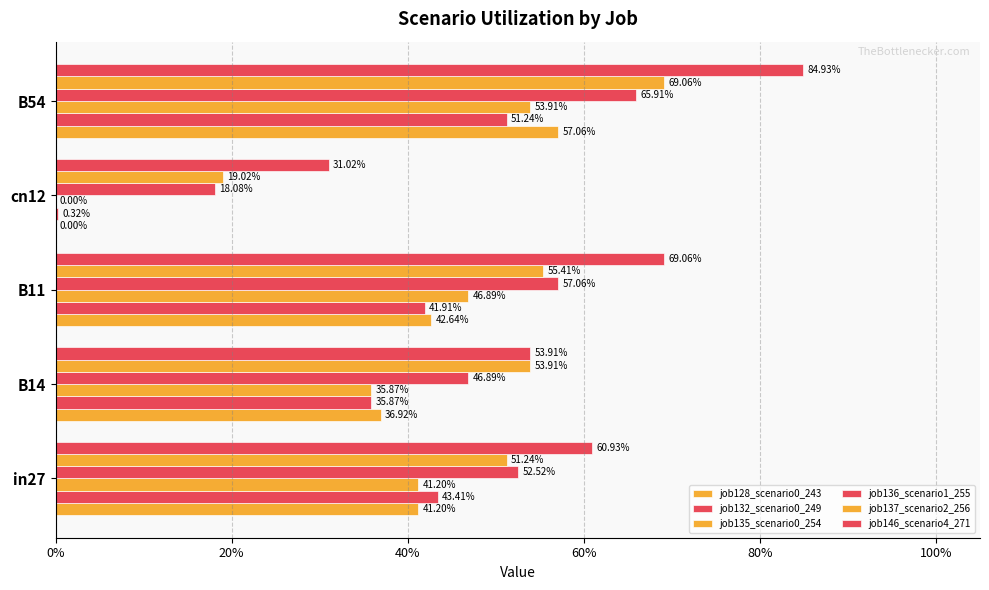

How many bars are there in total?

30